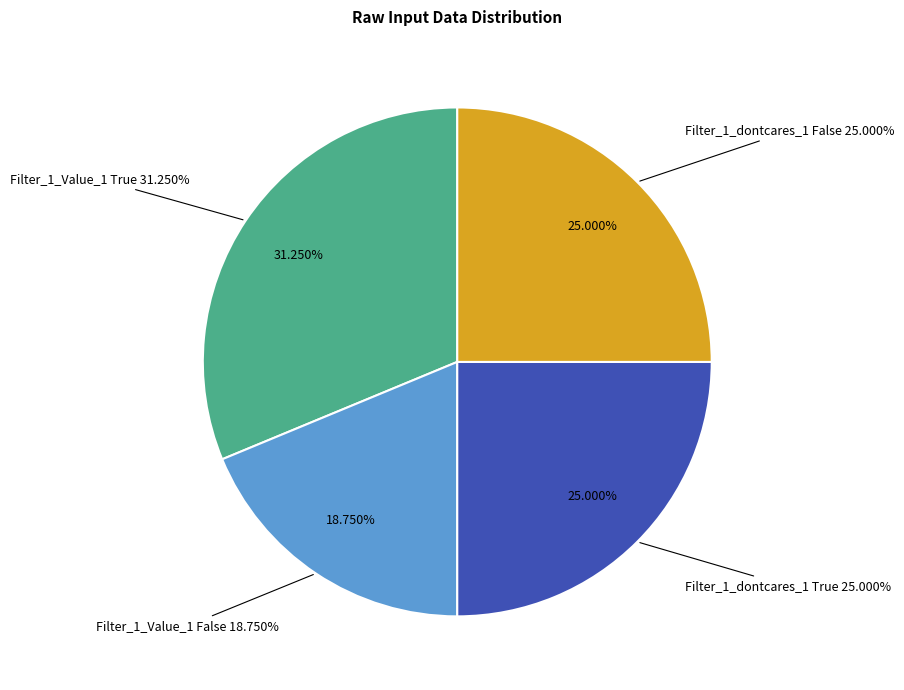

How many segments does this pie chart have?

4